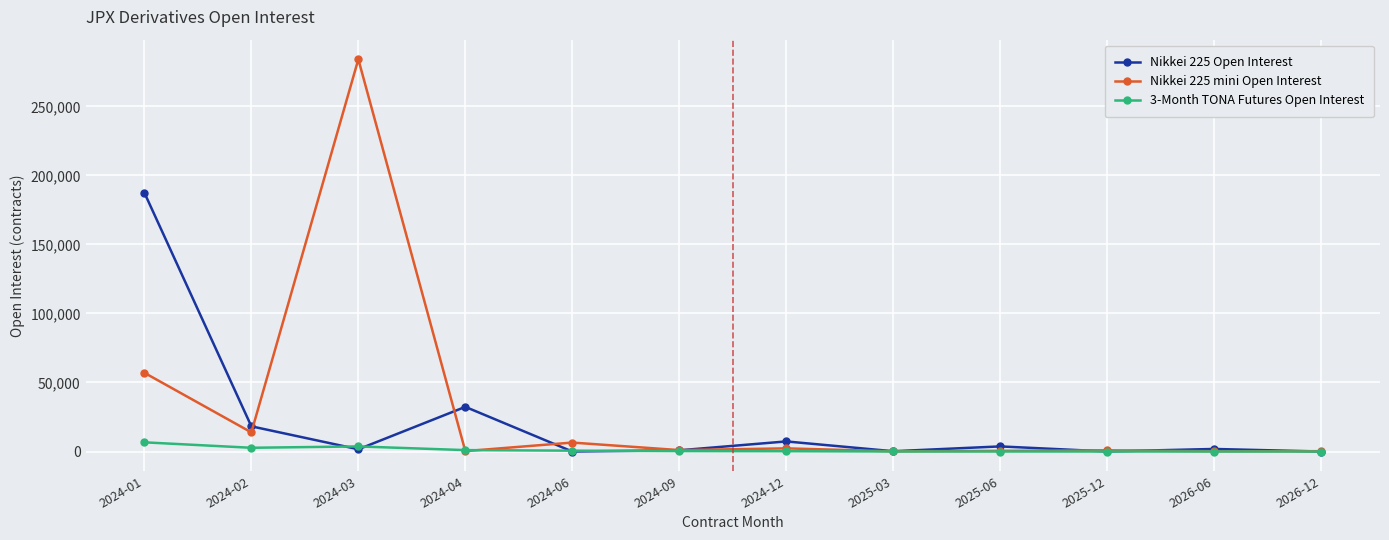

What is the label of the 8th point from the left?

2025-03